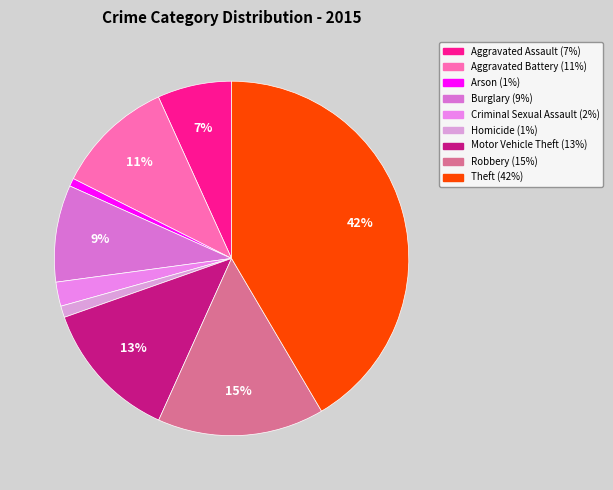

Is it true that Motor Vehicle Theft is 13% of the pie?

True